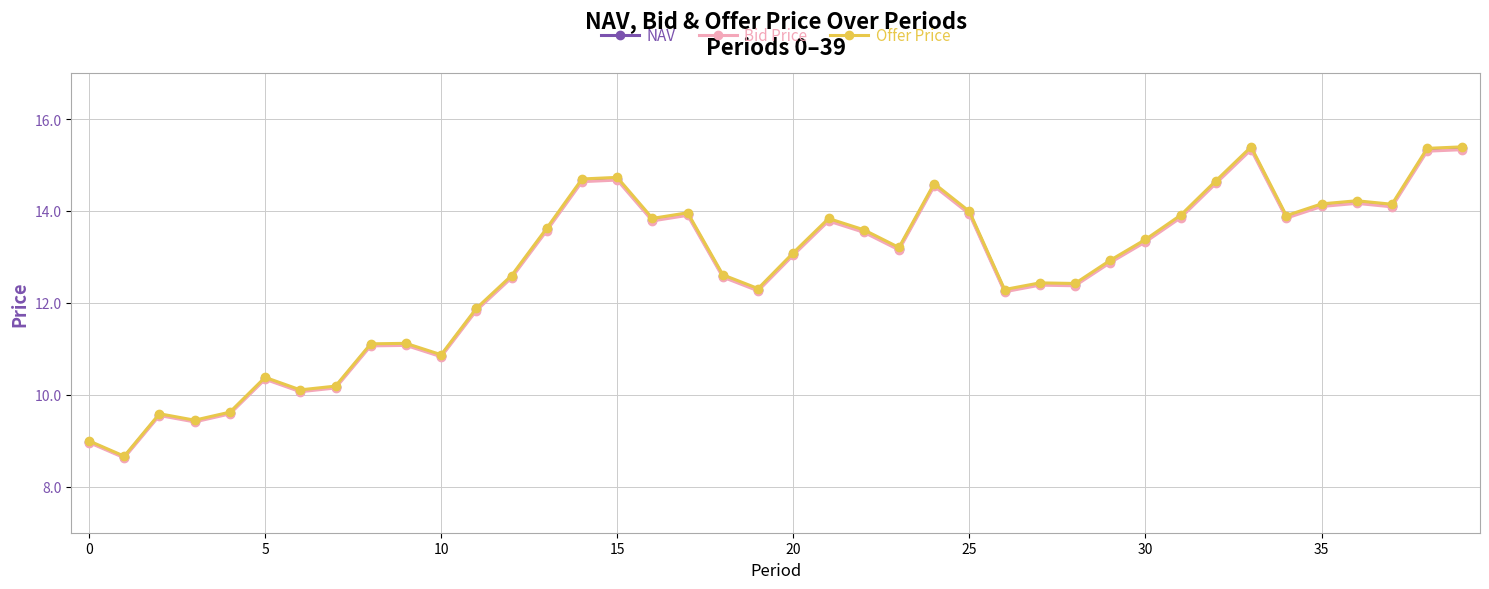

True or false: NAV has more than 1 interior local peaks.

True